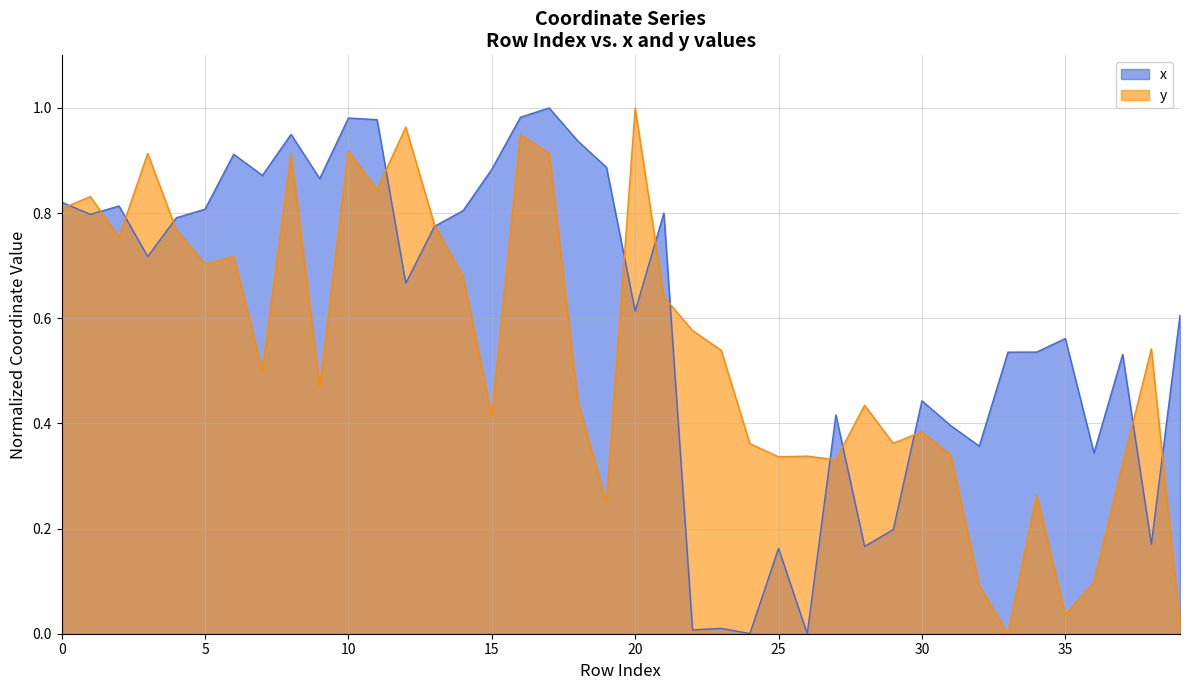

Is the value of y at 4 greater than the value of x at 8?

No